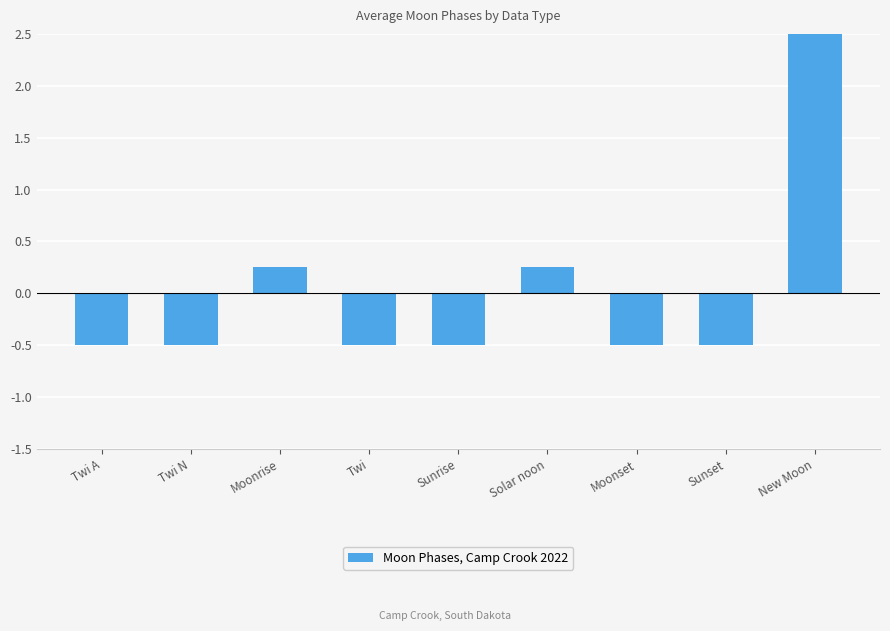

Are the bars horizontal?

No